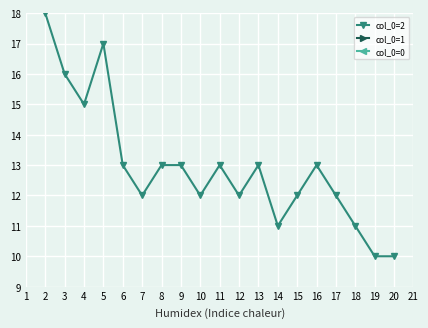

What is the value of the col_0=2 point at the 14th from the left?

12